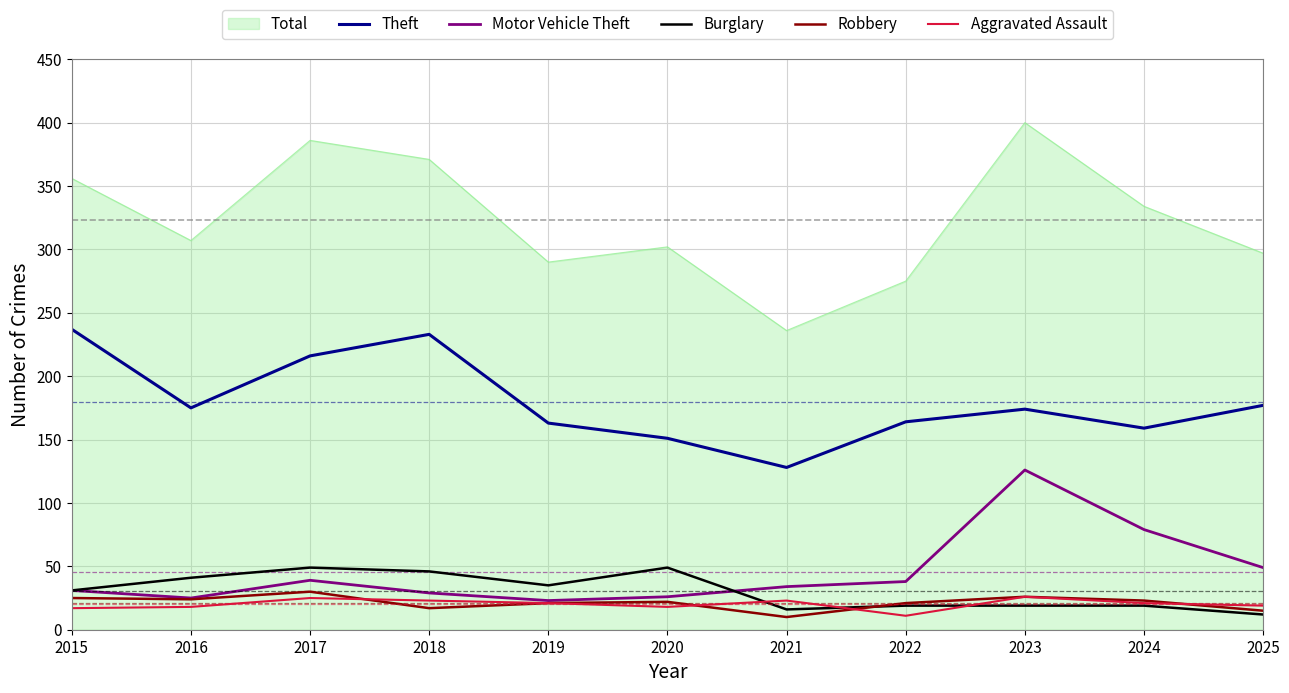

What is the spread (max minus min) of values at 2019?

269